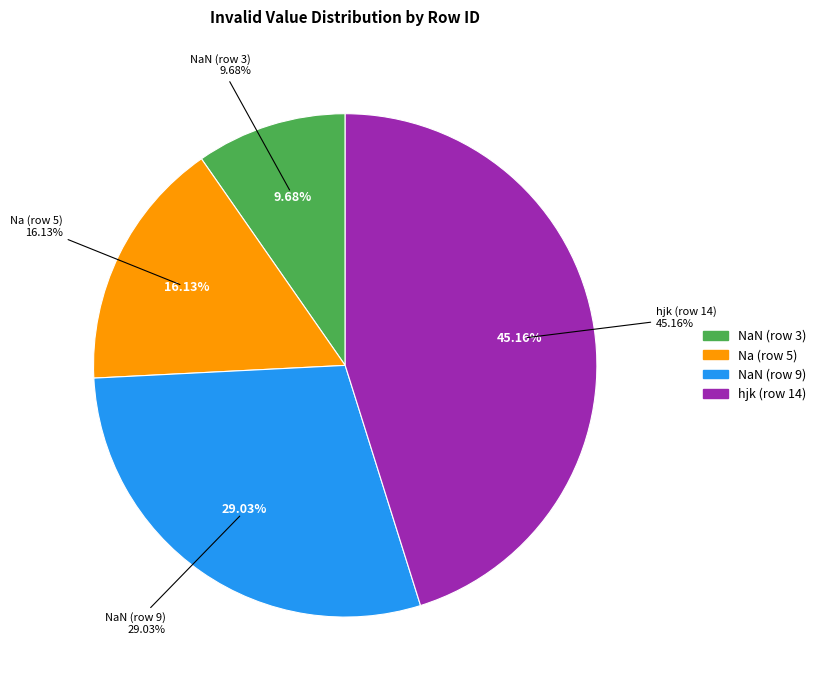

To the nearest percent, what portion does hjk (row 14) represent?

45%